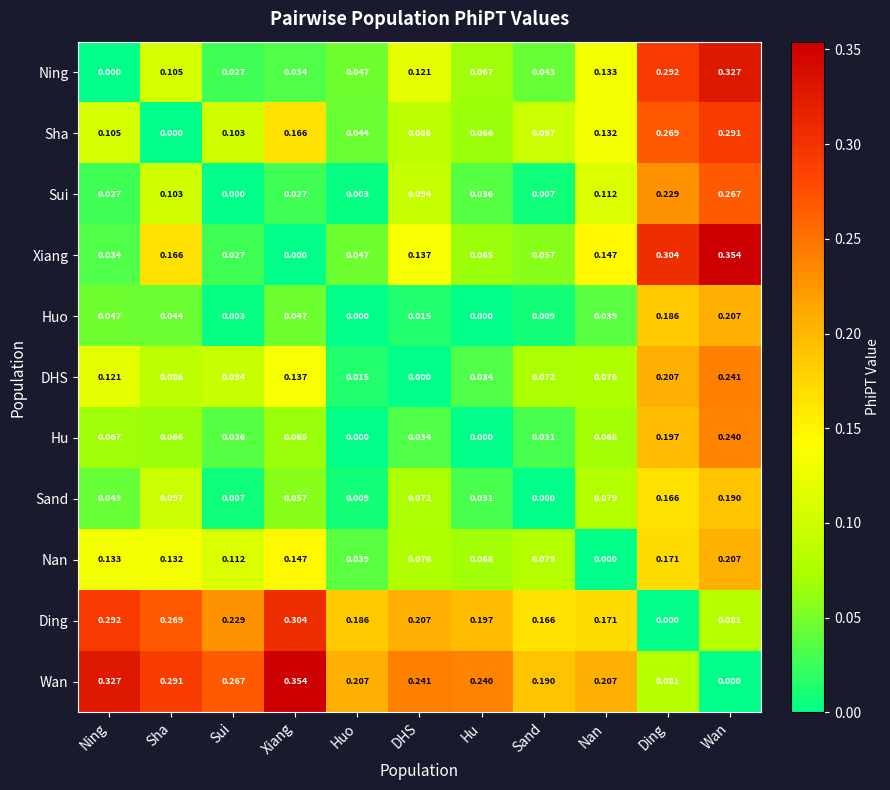

At which label does DHS reach its peak?

Wan